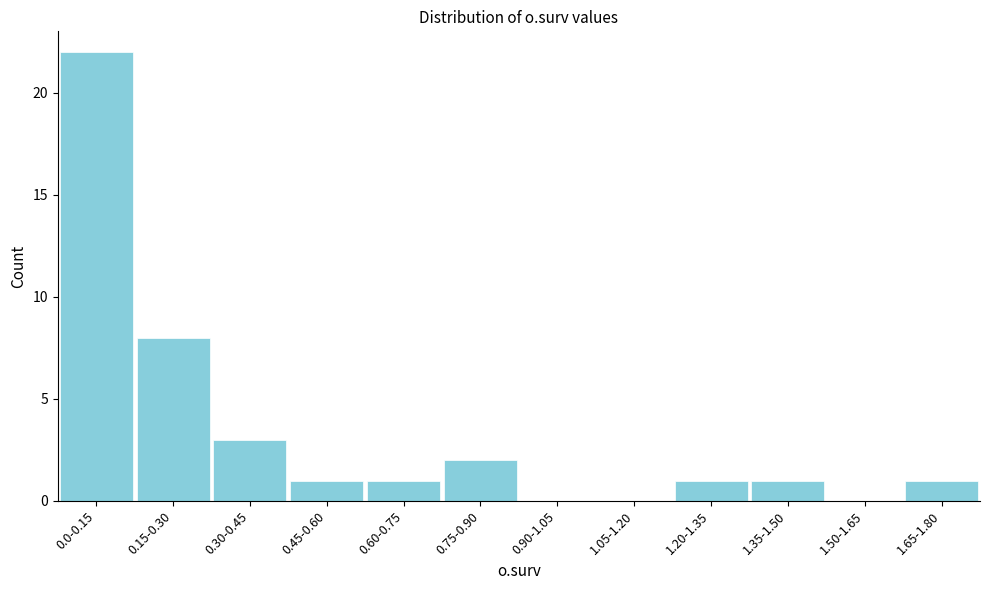

Reading left to right, extract all data points from this chart.

0.0-0.15=22	0.15-0.30=8	0.30-0.45=3	0.45-0.60=1	0.60-0.75=1	0.75-0.90=2	0.90-1.05=0	1.05-1.20=0	1.20-1.35=1	1.35-1.50=1	1.50-1.65=0	1.65-1.80=1